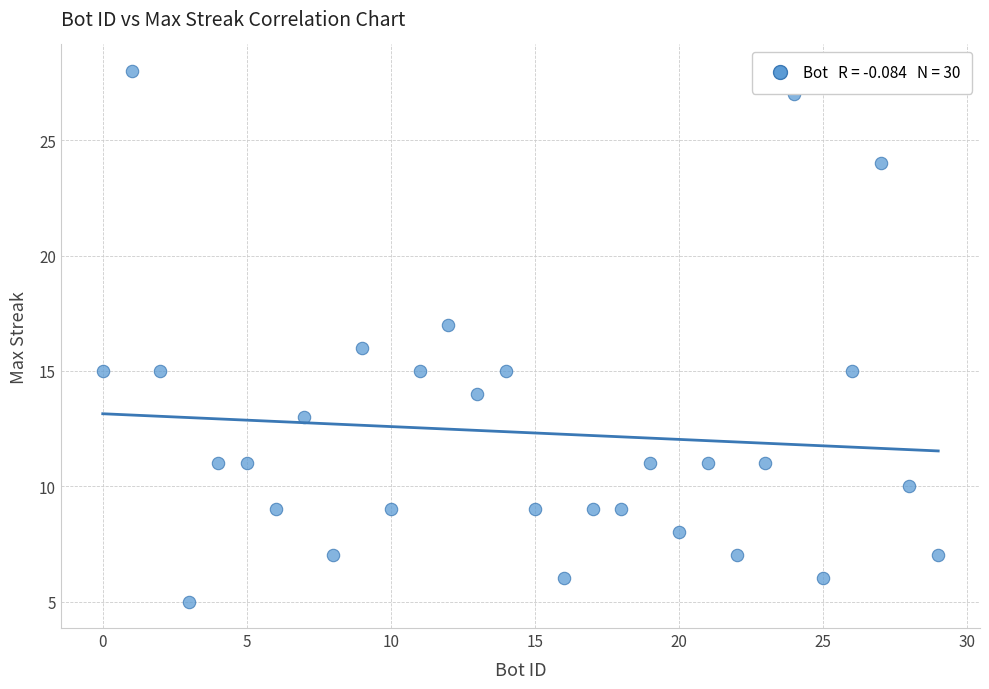

What is the range of X values (max minus min)?

29